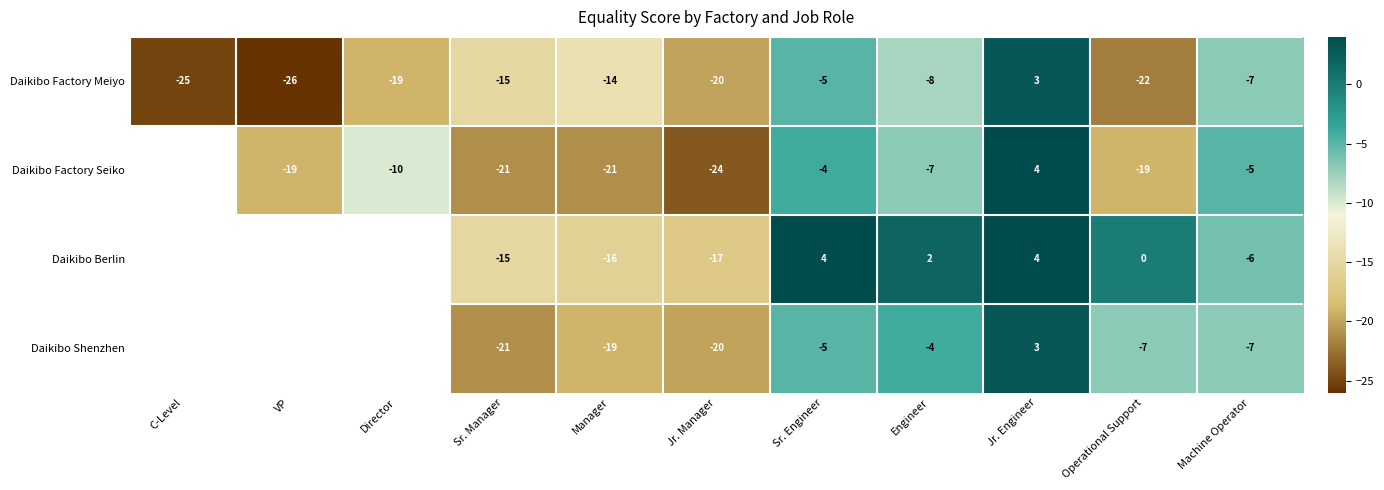

How many positive values does the Daikibo Factory Meiyo series have?

1